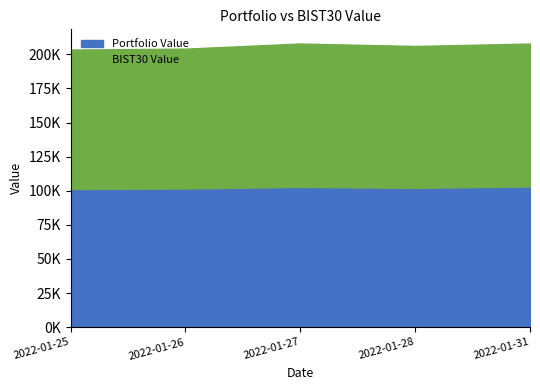

What are all the series names shown in the legend?

Portfolio Value, BIST30 Value